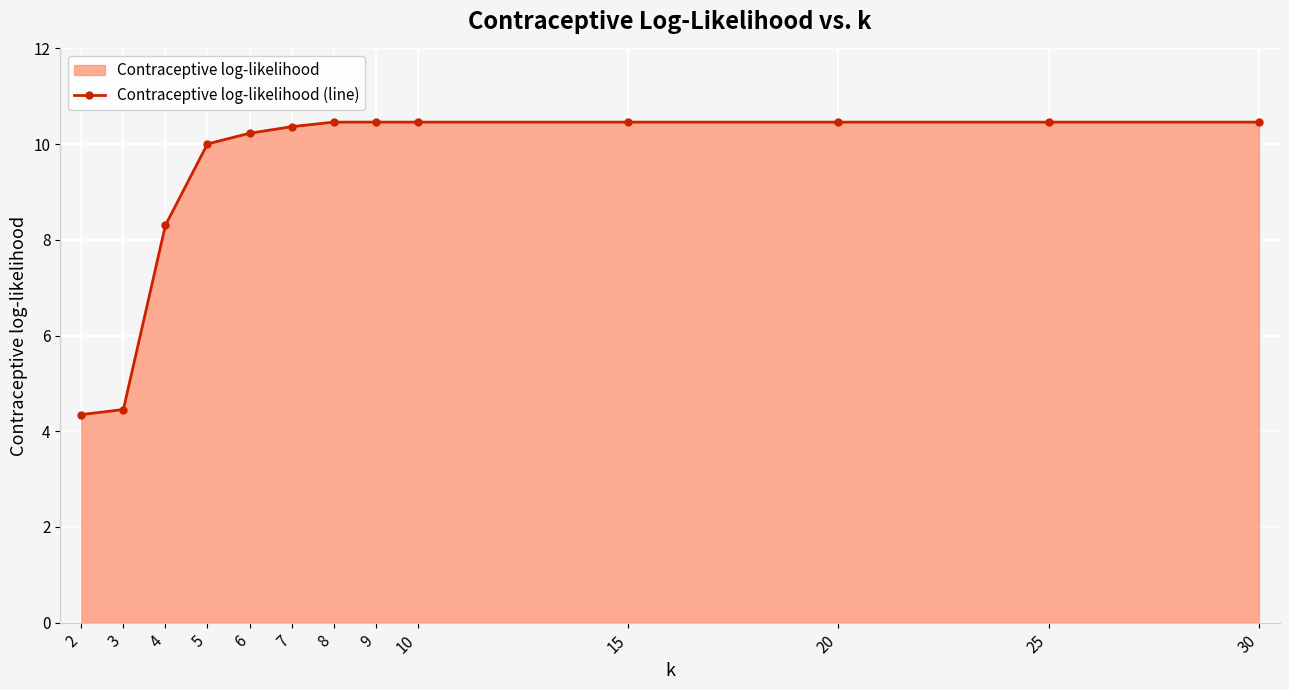

Which label corresponds to the largest value in the chart?

8